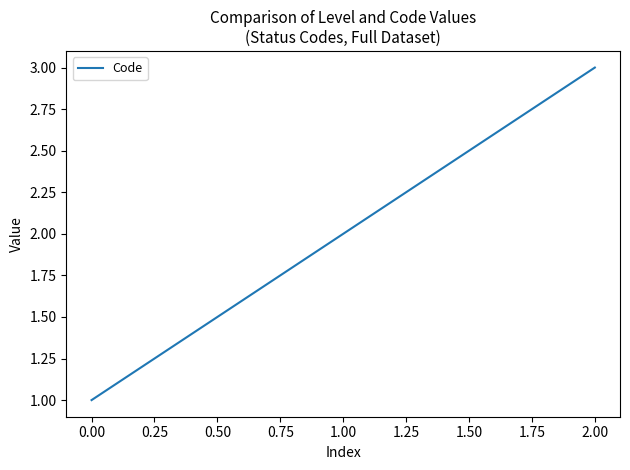

Reading right to left, list all the values displayed in this chart.

3	2	1